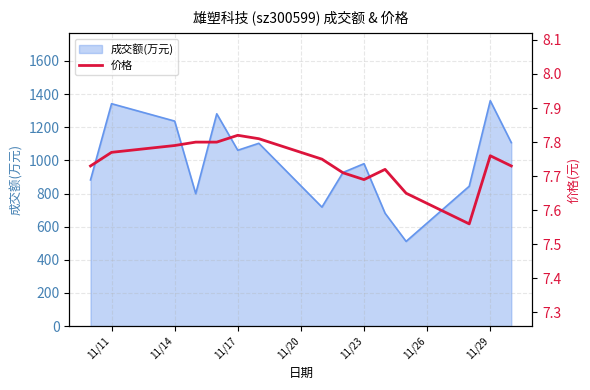

What is the sum of all values?

116.1